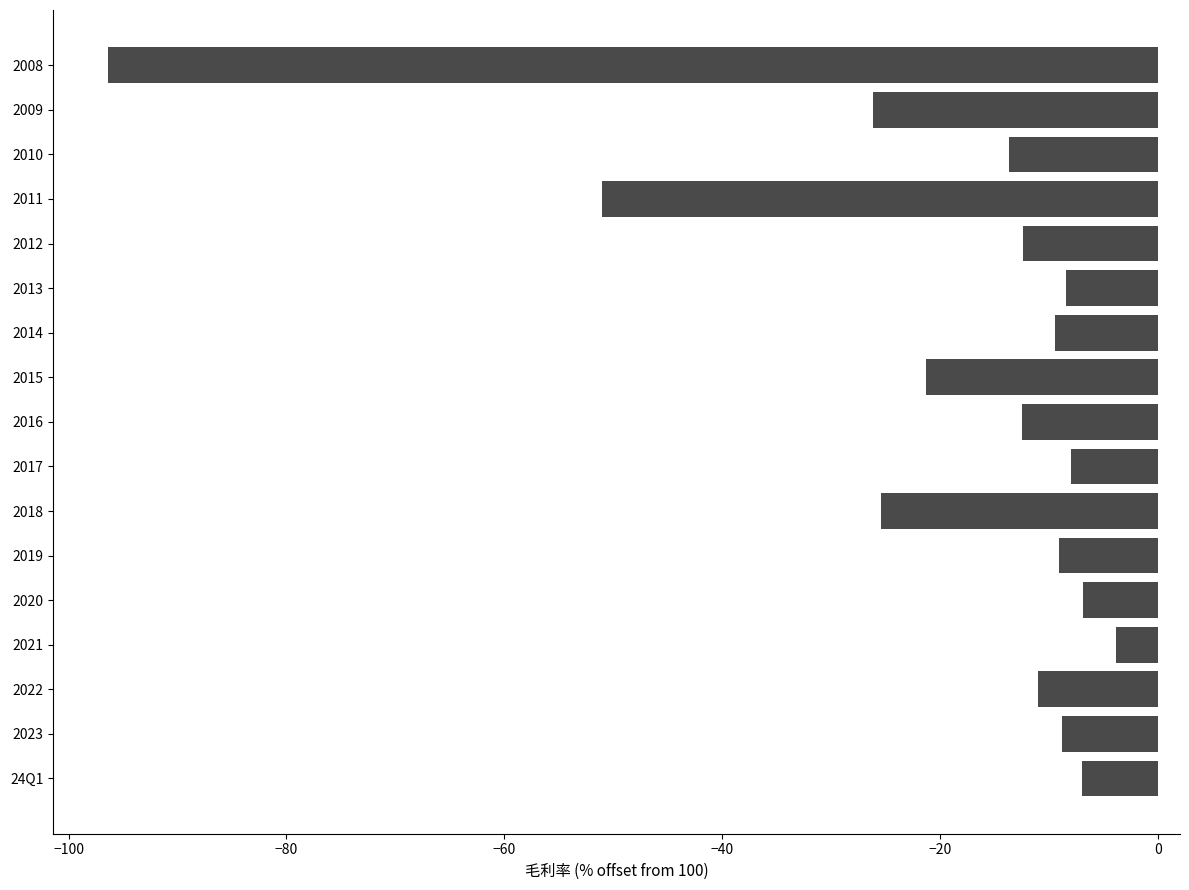

What is the difference between the second highest and second lowest values?

44.1